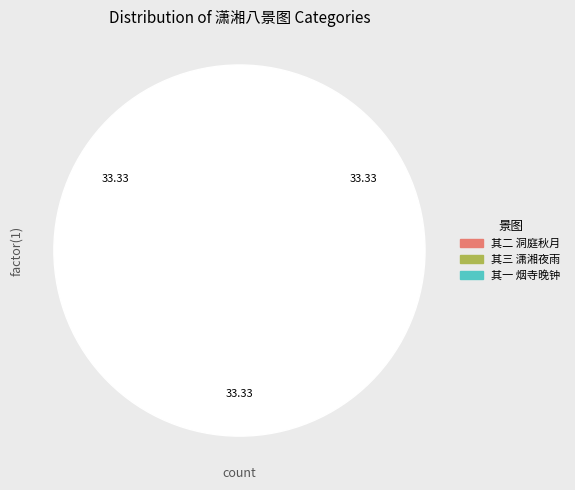

How many slices are in this pie chart?

3